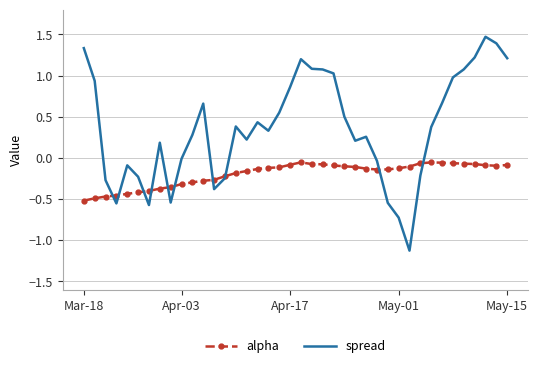

What is the smallest value displayed?

-1.1